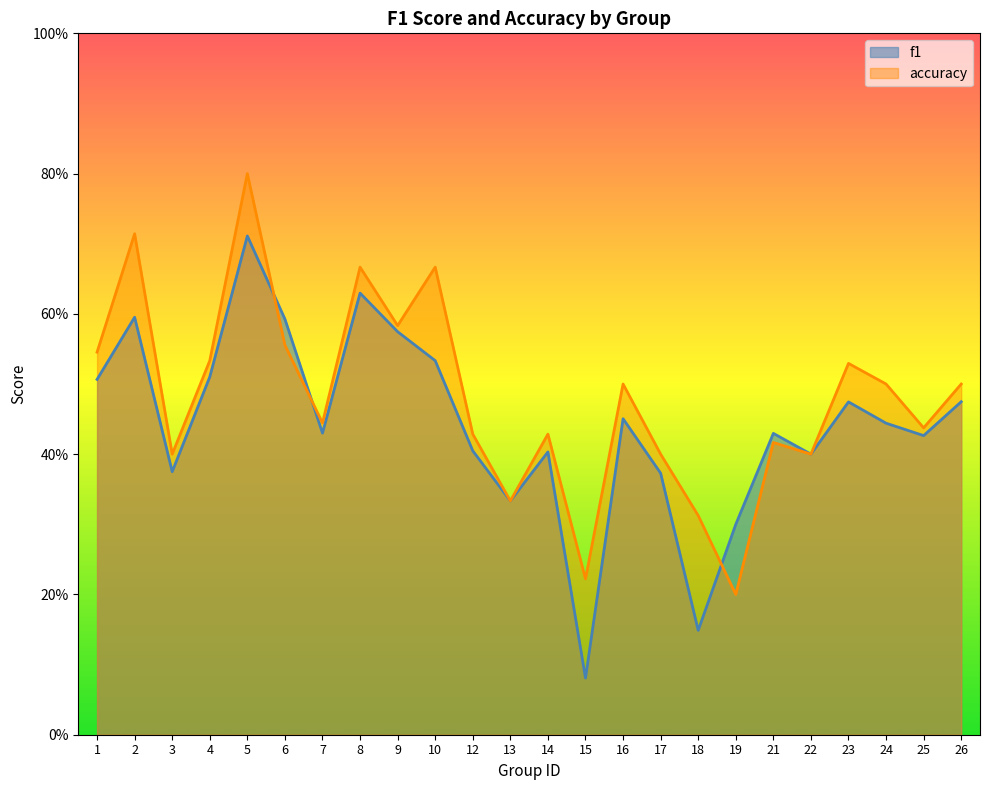

True or false: accuracy has a value of 0.8 at 16.

False